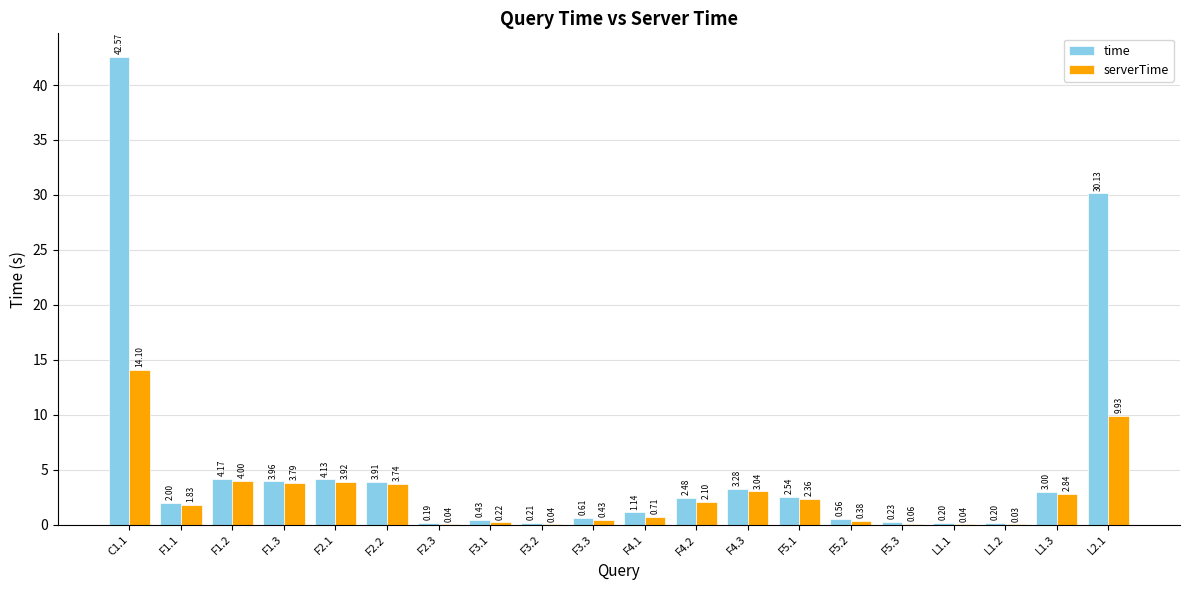

Which series has the largest range (max minus min)?

time